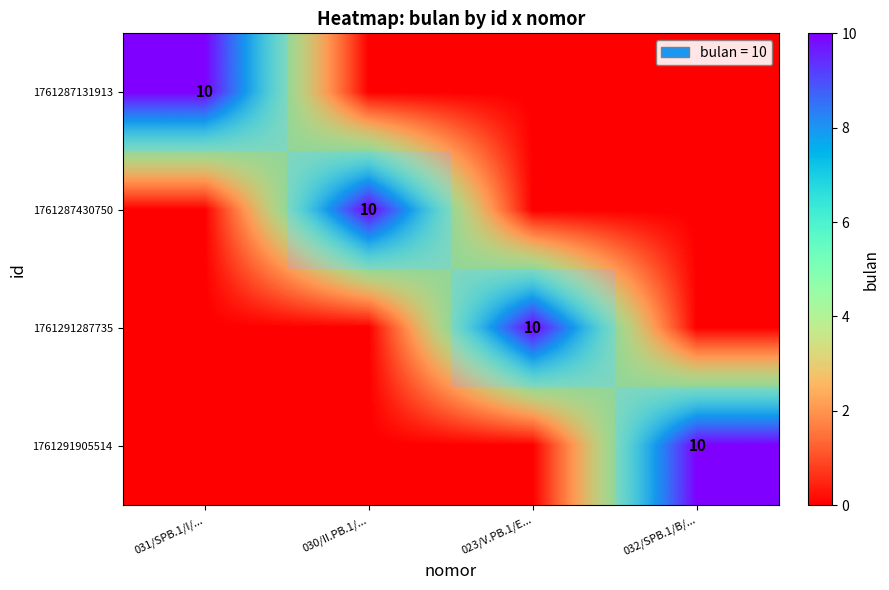

What is the total value across all series at 031/SPB.1/I/...?

10